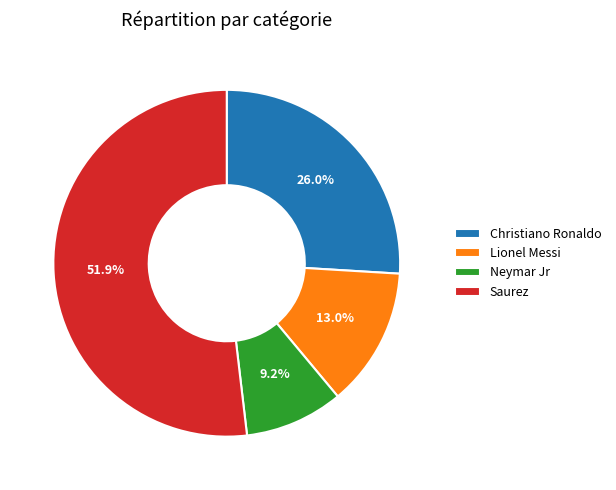

Which category has the smallest portion of the pie?

Neymar Jr